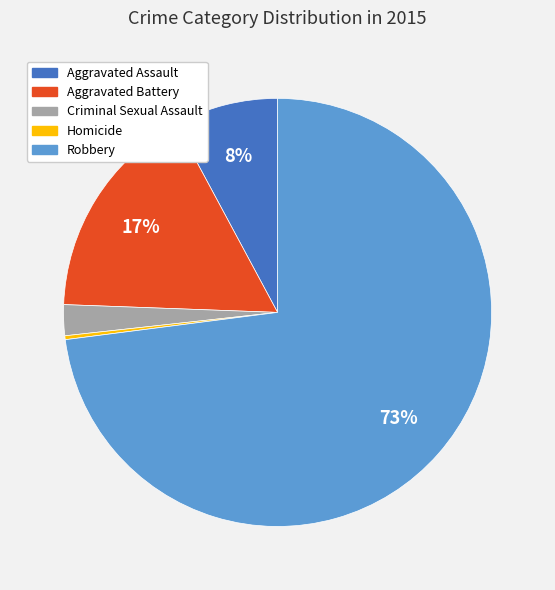

To the nearest percent, what is the difference between the largest and smallest slice percentages?

73%